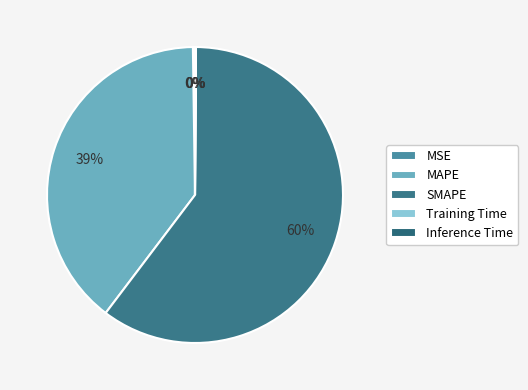

How many slices are in this pie chart?

5